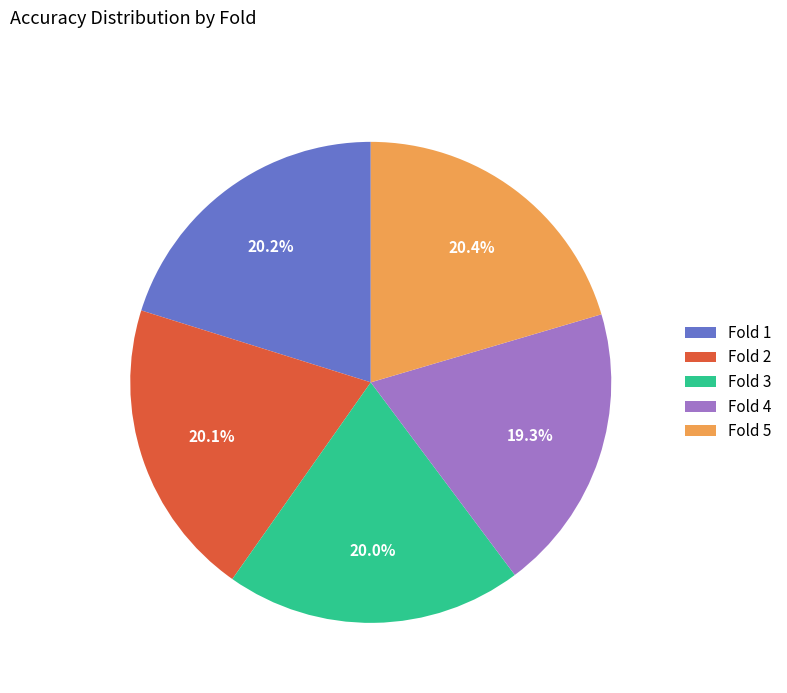

Which slice is the smallest?

Fold 4